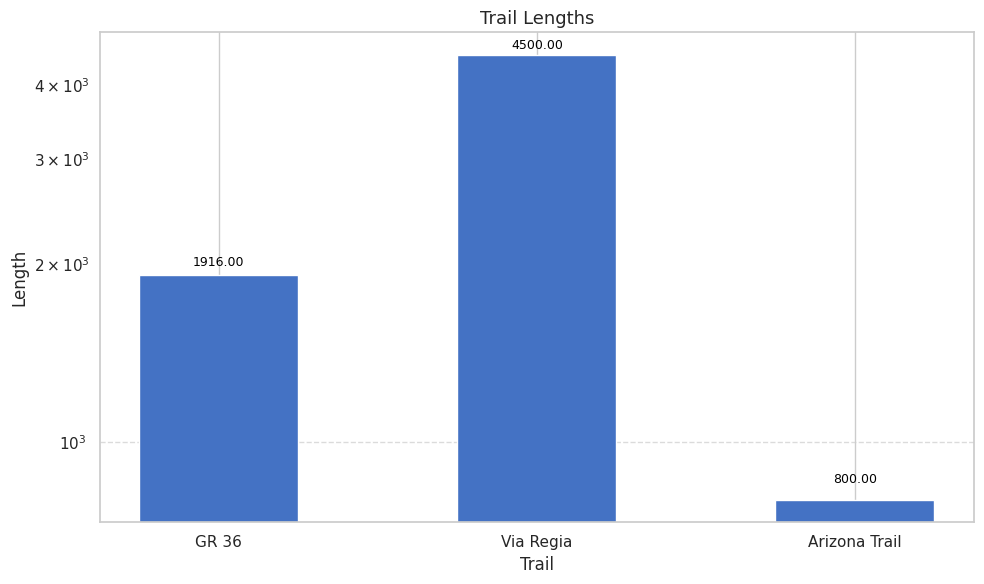

Reading right to left, transcribe all the data shown in this chart.

Arizona Trail=800	Via Regia=4500	GR 36=1916